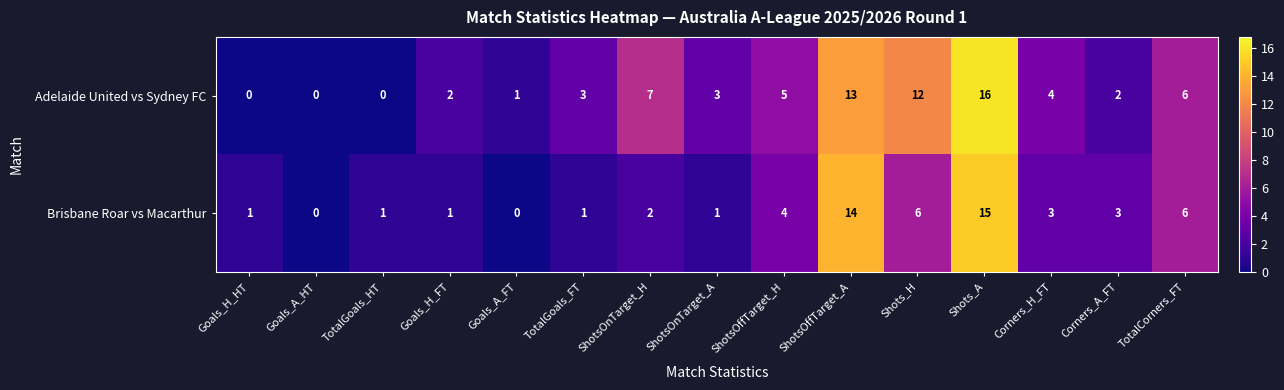

What is the maximum value for Adelaide United vs Sydney FC?

16